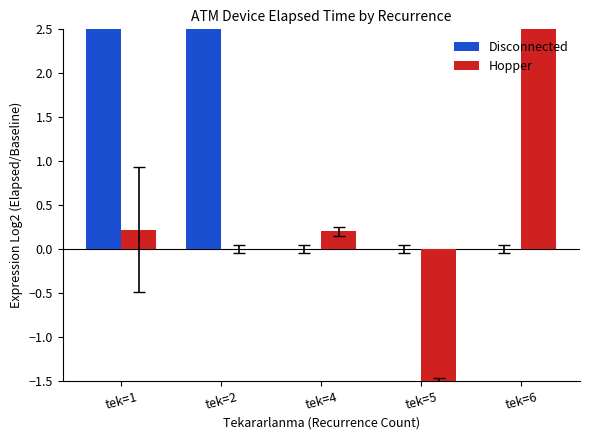

The value of Disconnected at tek=4 is 3.7. True or false?

False